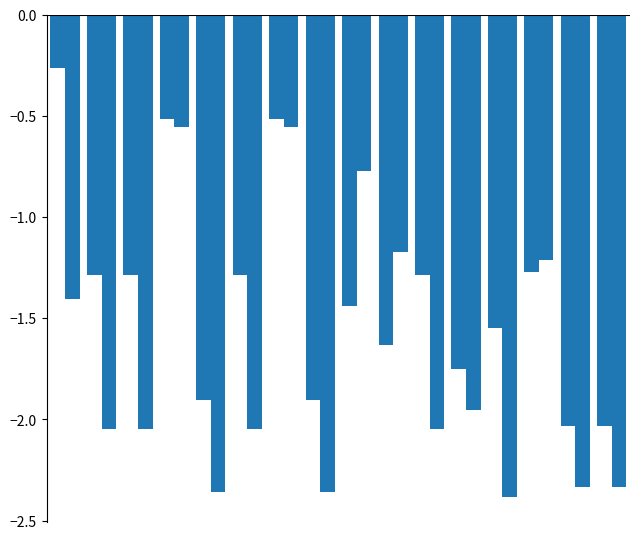

Count the number of data series in this chart.

2